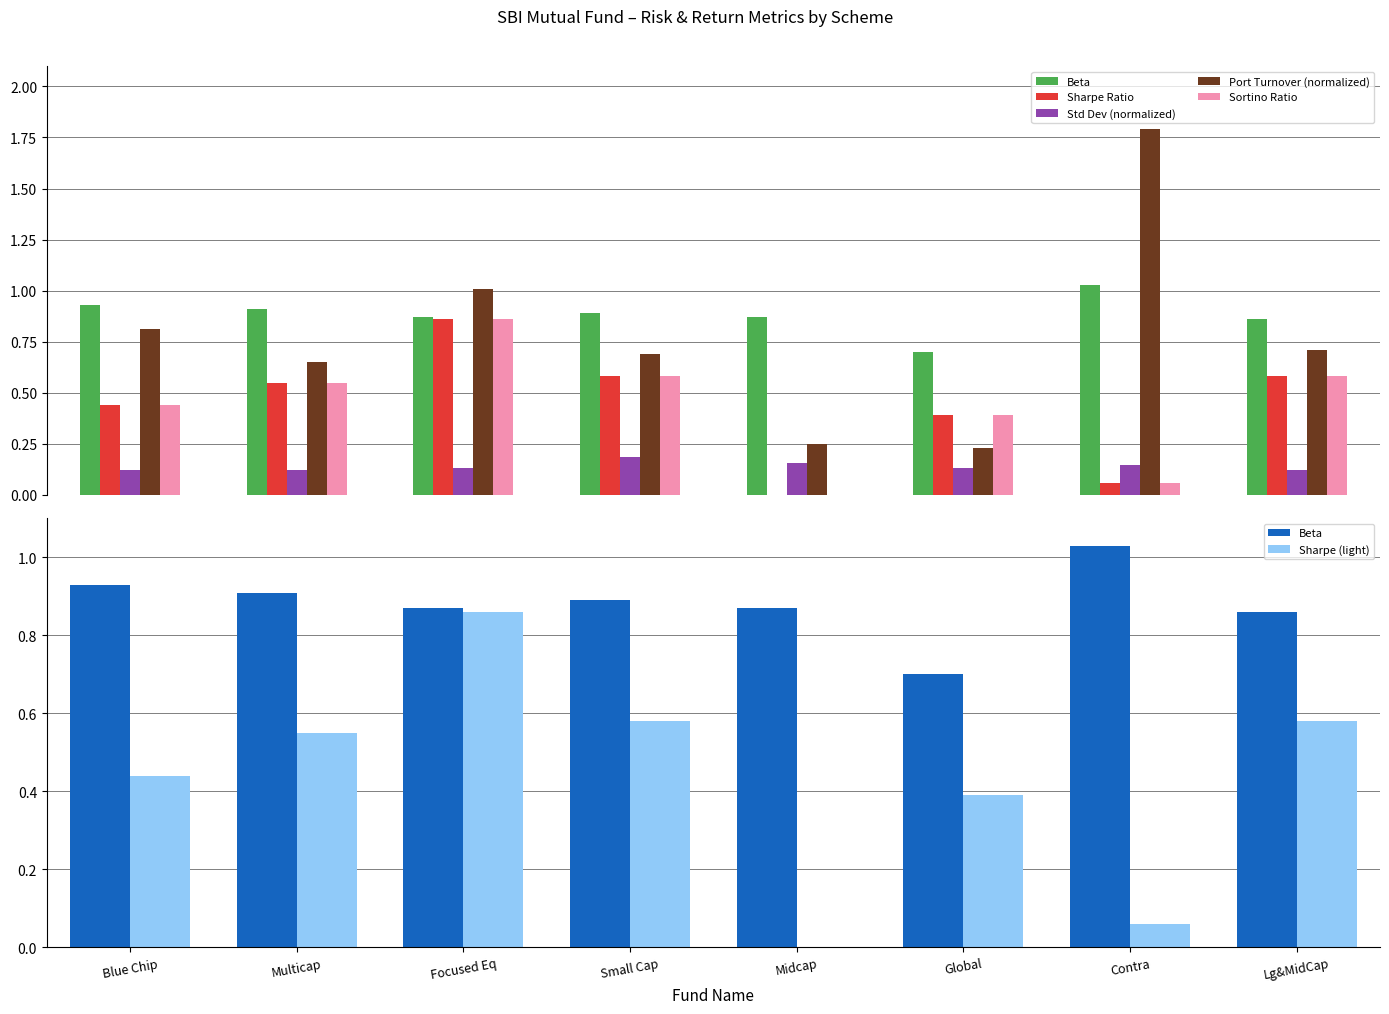

What position from the left is Global?

6